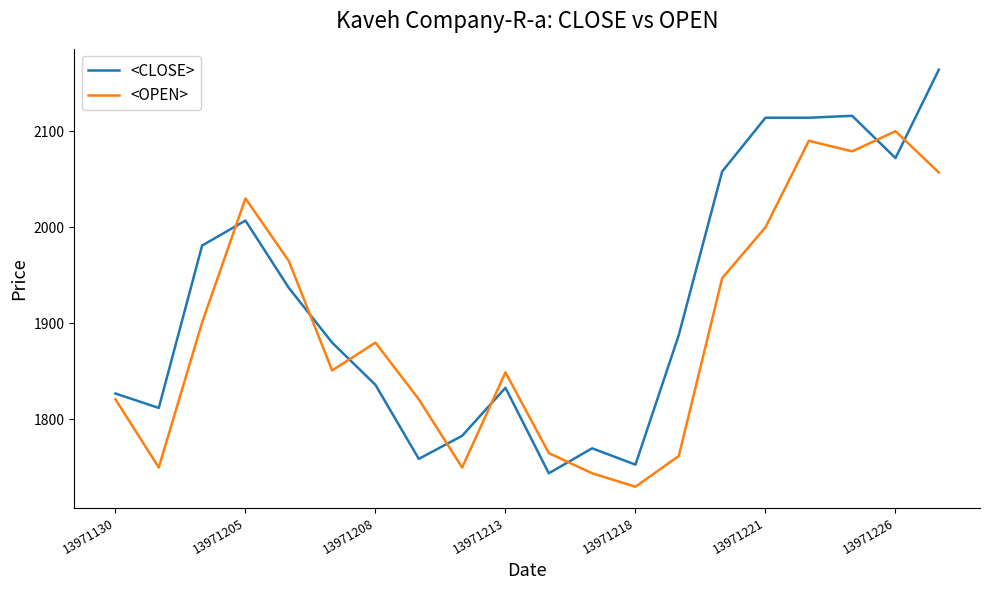

What is the minimum value shown in the chart?

1730